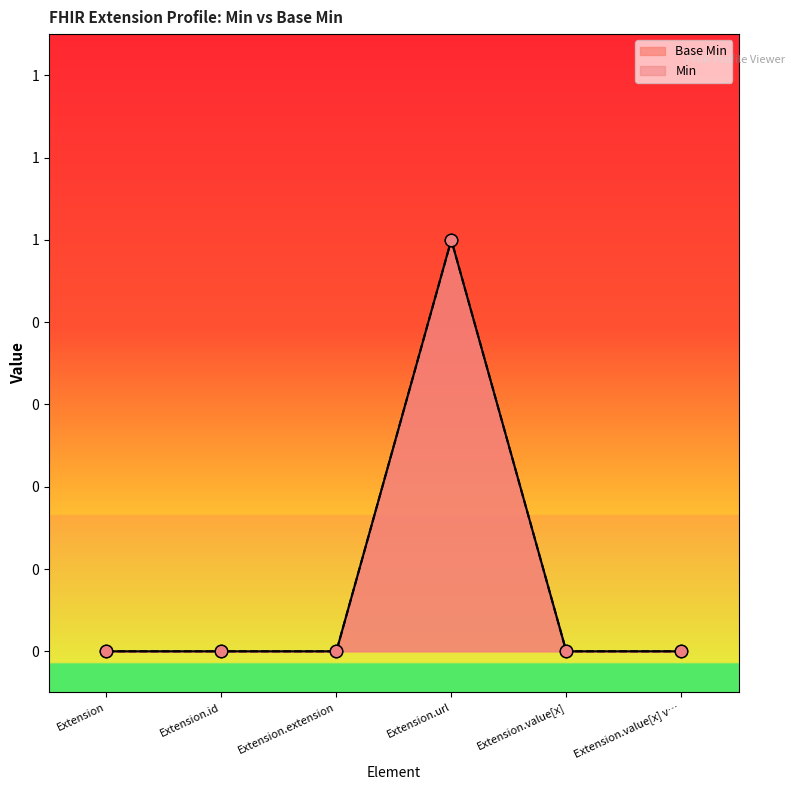

Which has a higher value, Extension.value[x] or Extension.value[x] v…?

Extension.value[x]